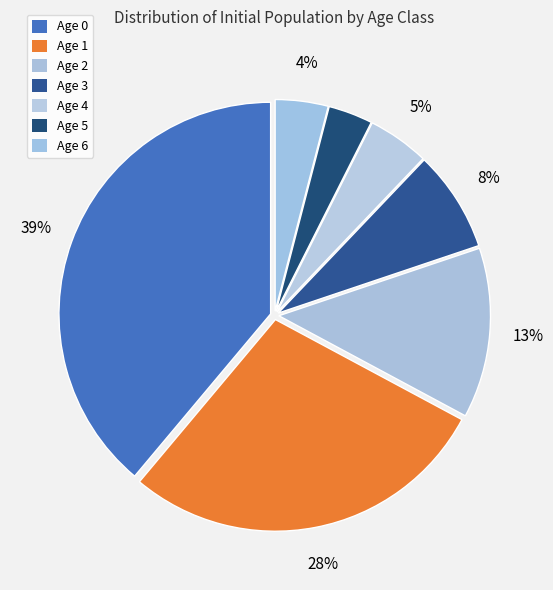

Count the number of slices in the pie.

7